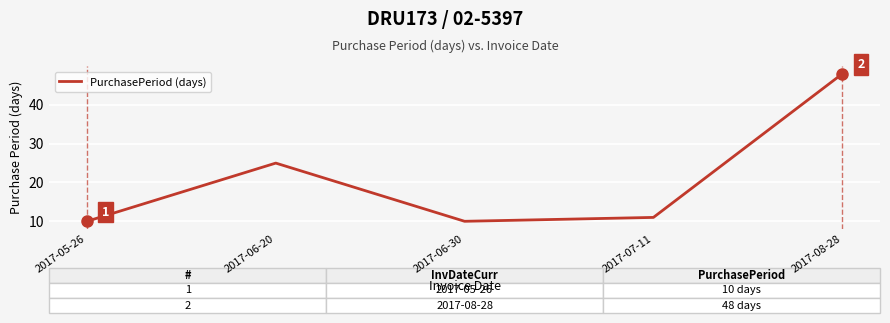

What is the difference between the values at 2017-07-11 and 2017-06-30?

1